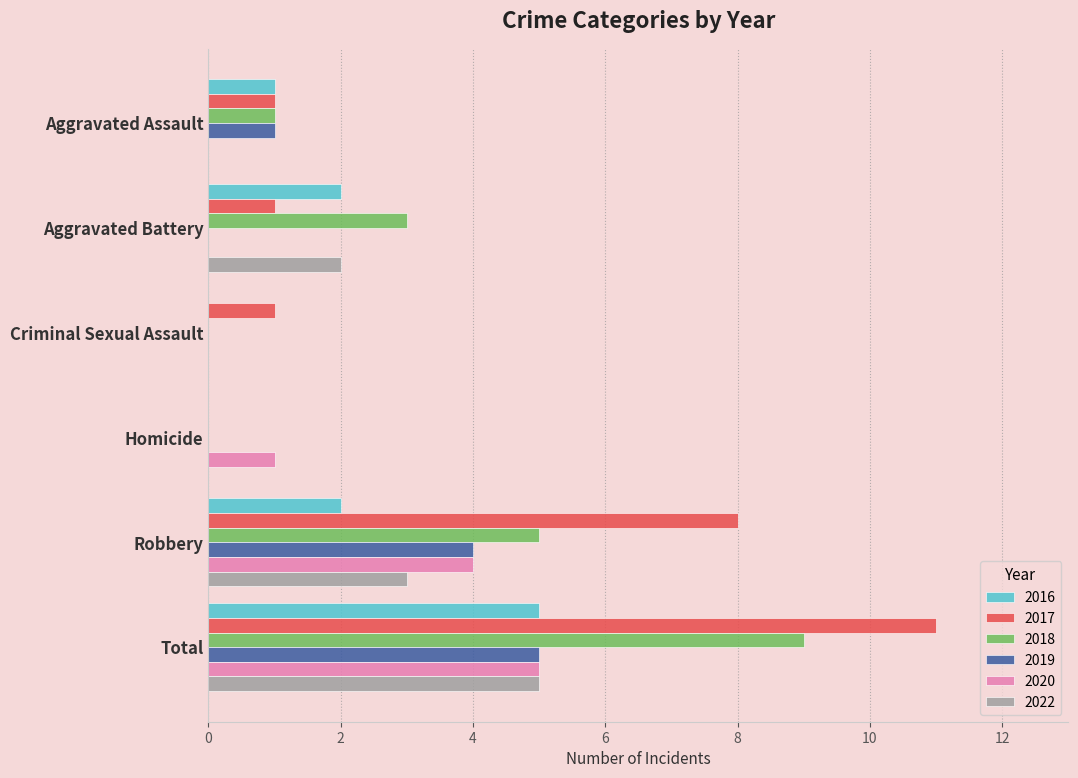

True or false: 2022 has a value of 0 at Criminal Sexual Assault.

True